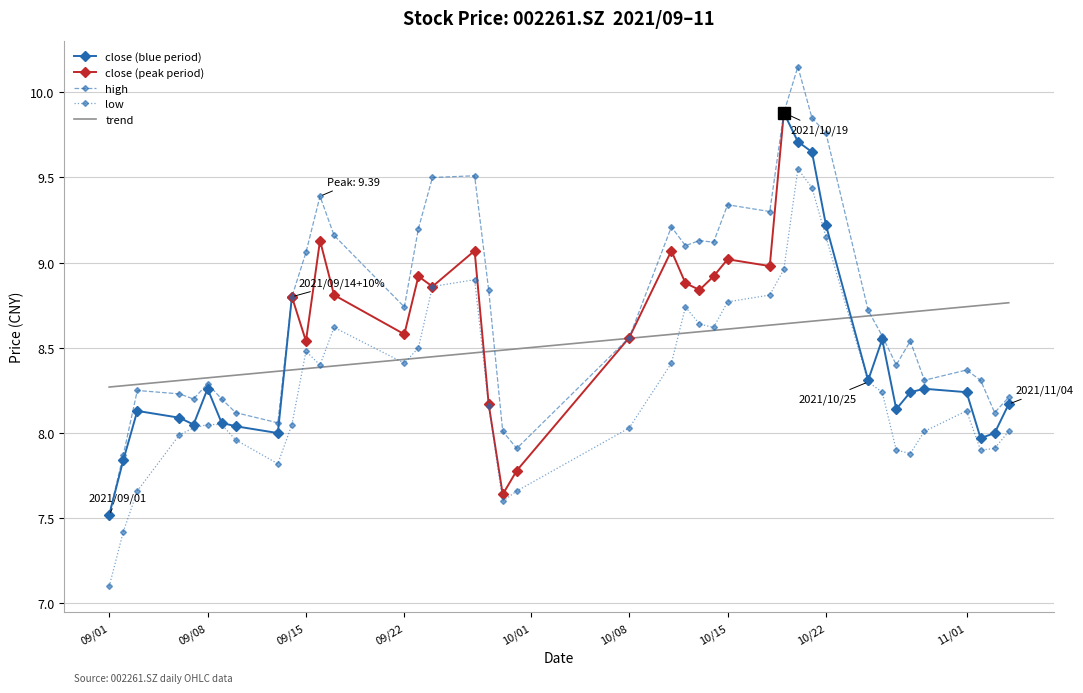

Which series changed the most between 2021/09/10 and 2021/10/26?

high